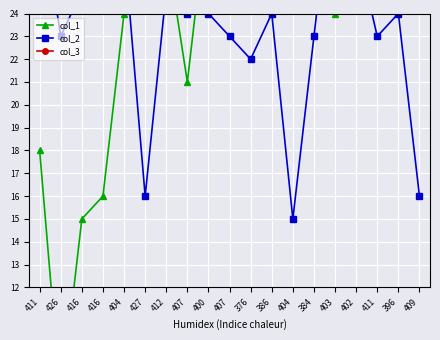

How many distinct data groups are displayed?

3